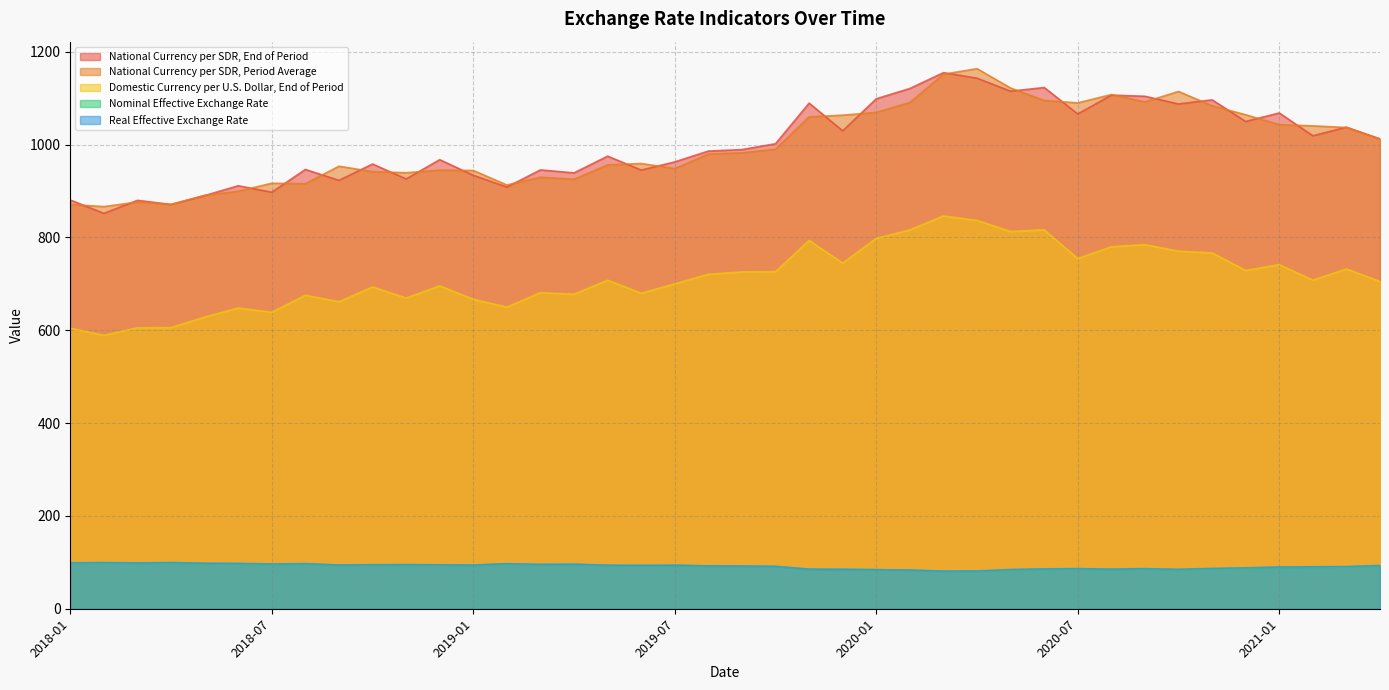

What is the difference between the second highest and second lowest values in the National Currency per SDR, End of Period series?

272.1